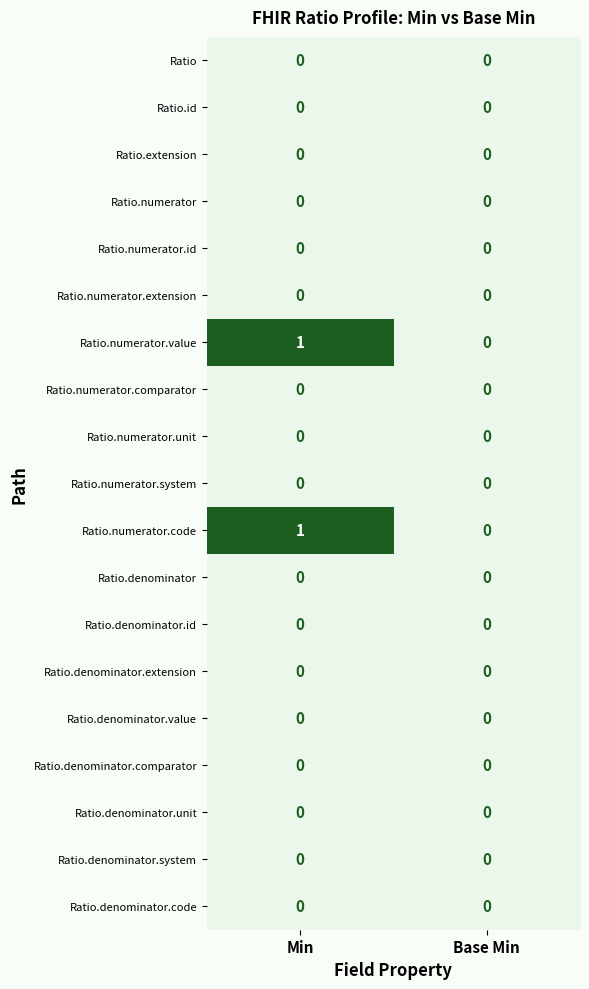

True or false: Ratio.denominator.id has a value of 0 at Min.

True